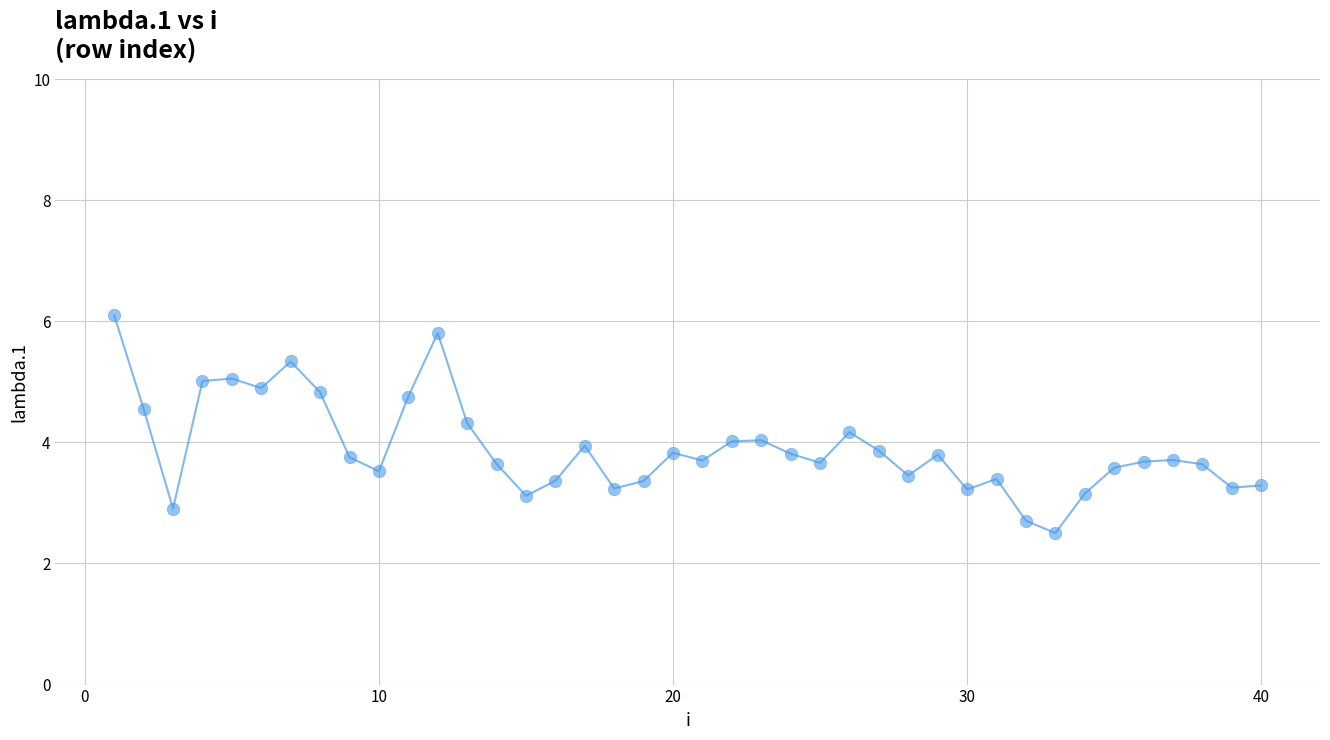

What is the range of X values (max minus min)?

39.0